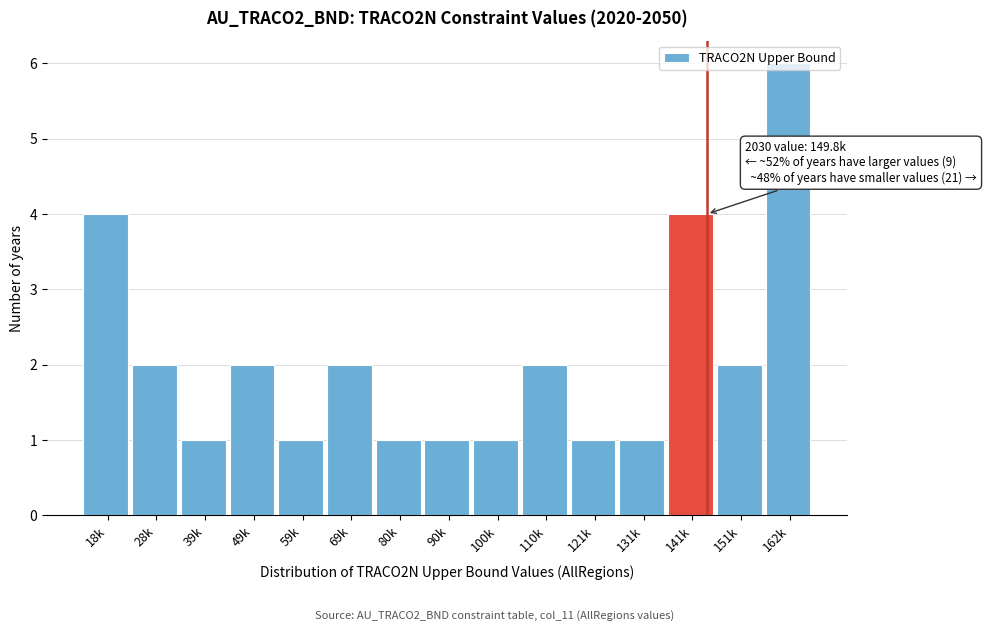

At which category does the chart reach its peak across all series?

162k